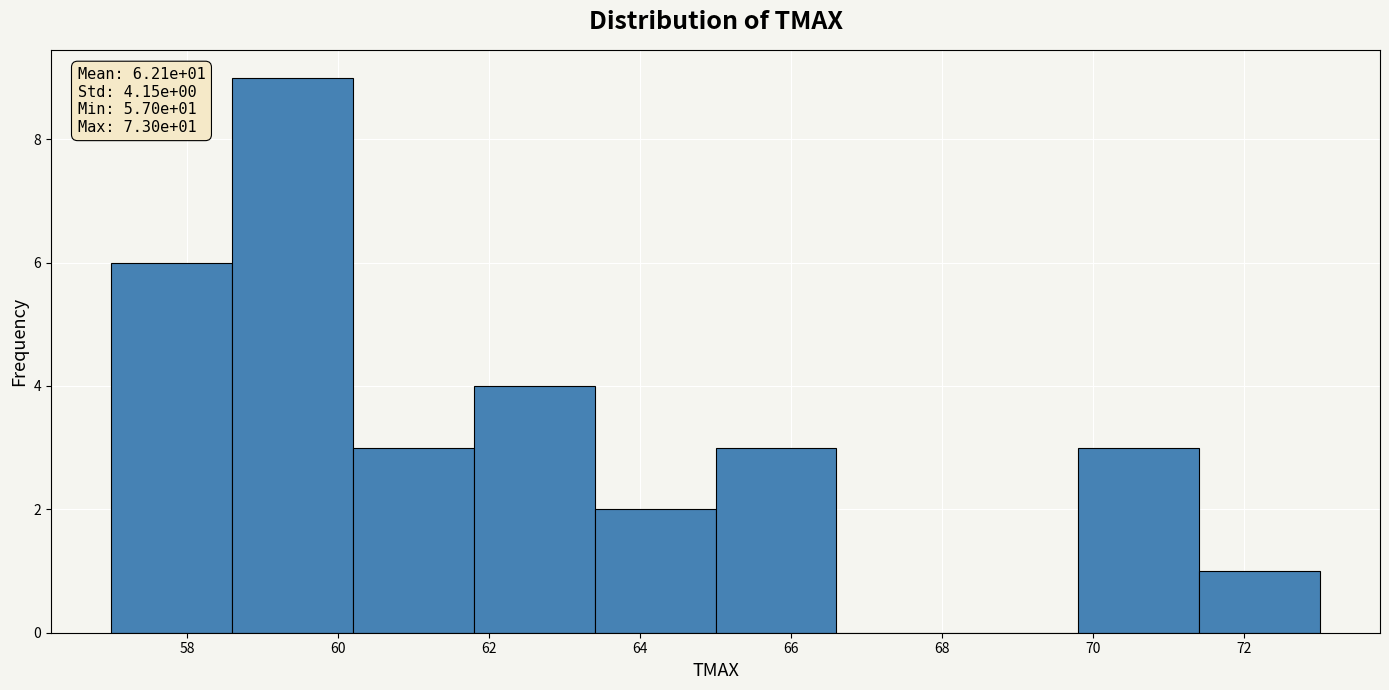

Over which range of the x-axis is the bar tallest?

58.6 to 60.2